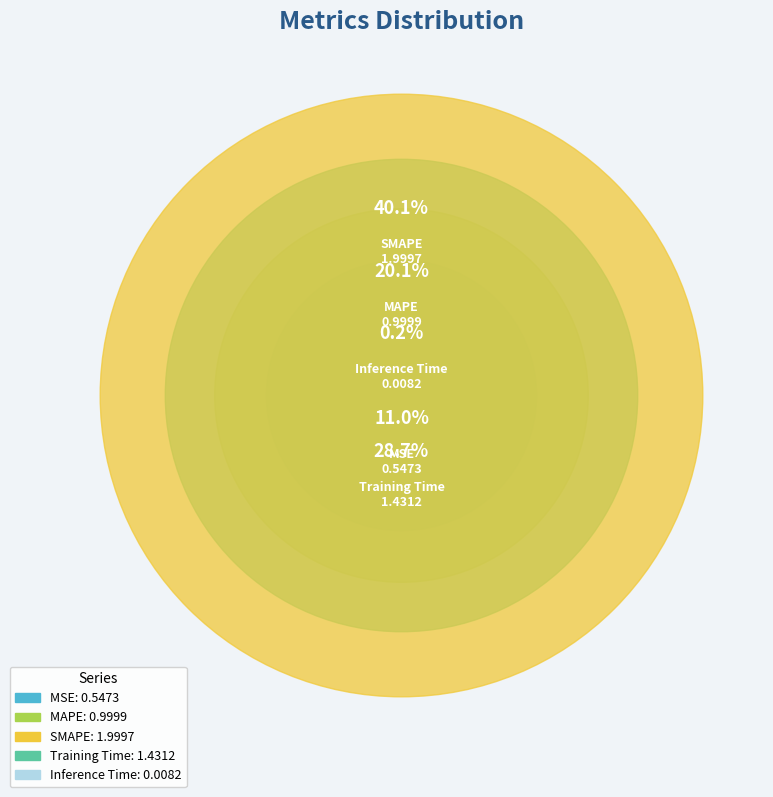

Count the number of slices in the pie.

5